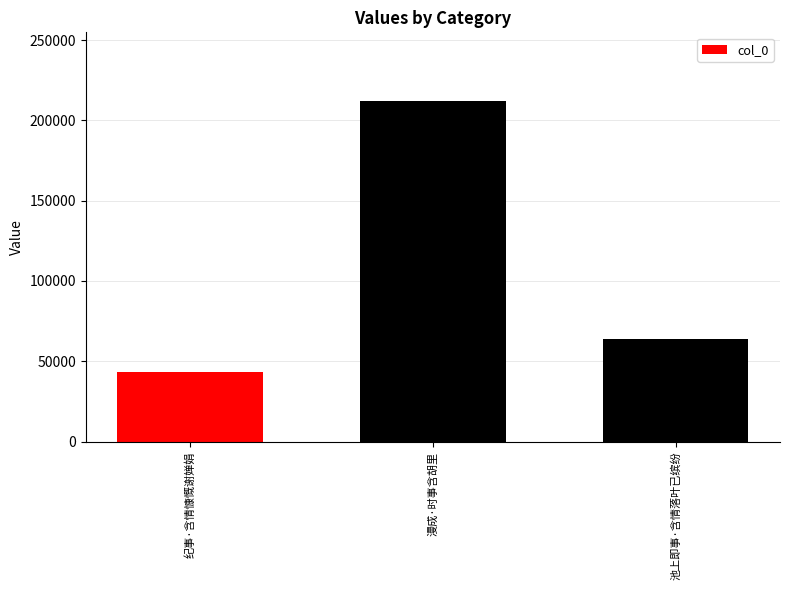

What is the value of the 1st bar from the left?

43101